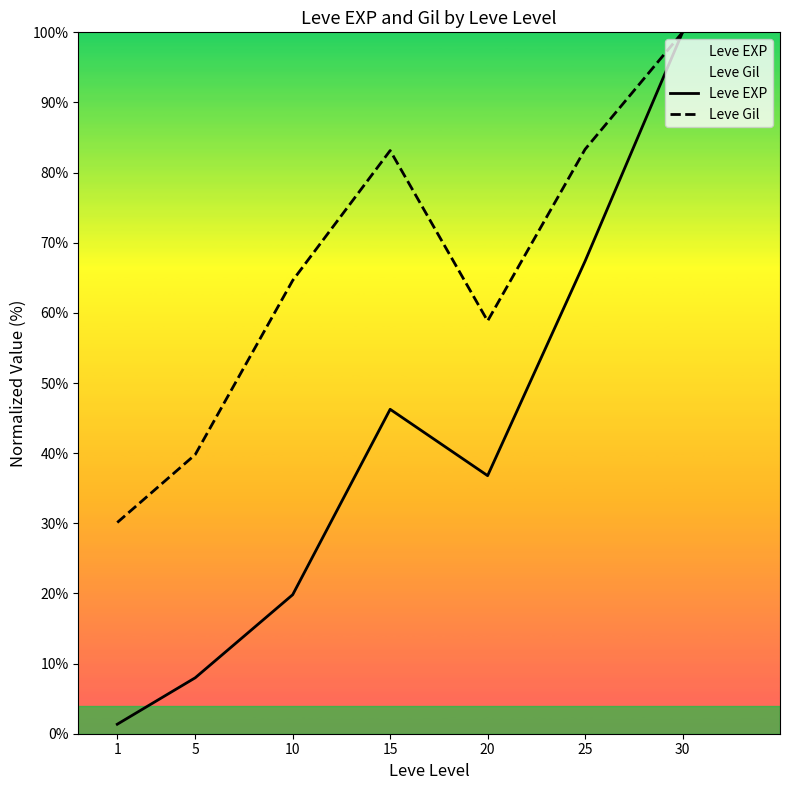

True or false: Leve EXP and Leve Gil cross at least once.

False